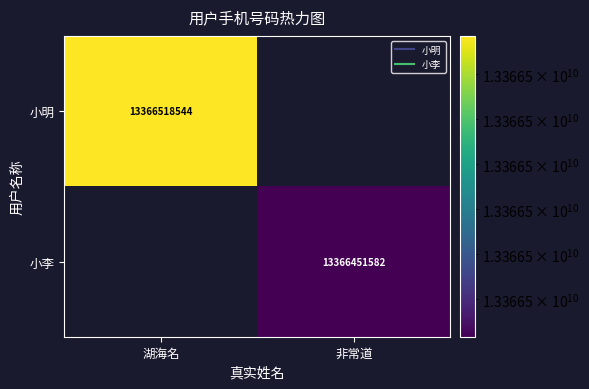

What is the sum of all 小明 values?

13366518544